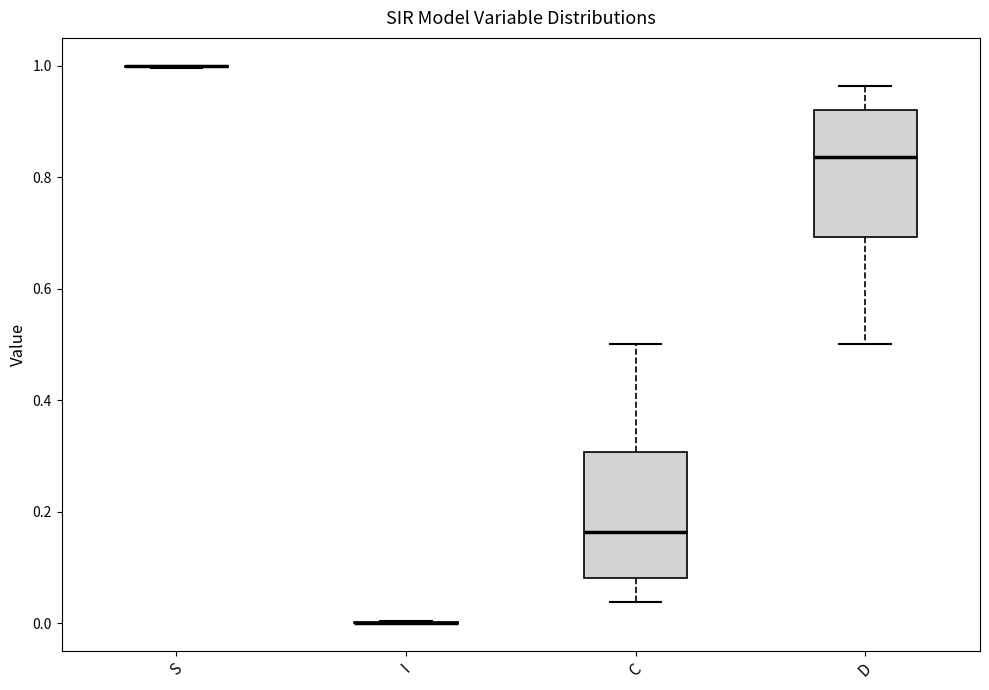

Reading left to right, read every box against the y-axis: the position of its median line, the range the box covers, and the ends of its whiskers. The values are not printed on the chart, so give them approximately, as read against the axis.

S: box collapsed to a line at 1.00, whiskers 1.00 to 1.00
I: box collapsed to a line at 0.00, whiskers 0.00 to 0.00
C: median 0.16, box 0.08 to 0.30, whiskers 0.04 to 0.50
D: median 0.84, box 0.70 to 0.92, whiskers 0.50 to 0.96